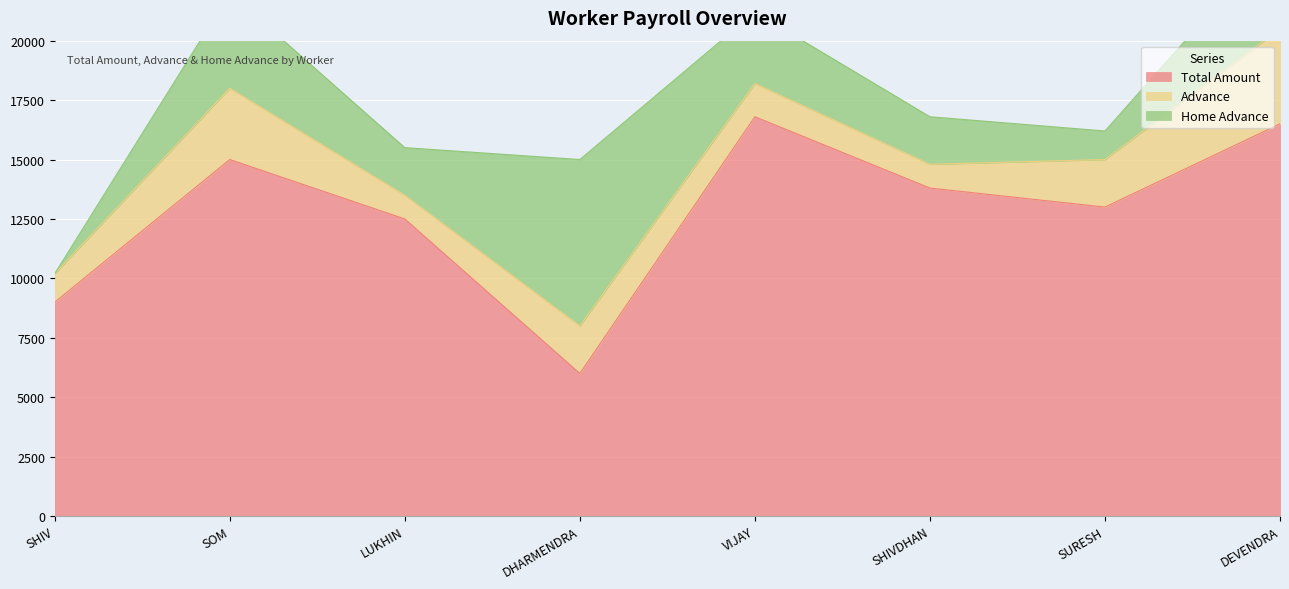

Which has a higher value, SURESH SOREN or DHARMENDRA HEMBROM?

SURESH SOREN